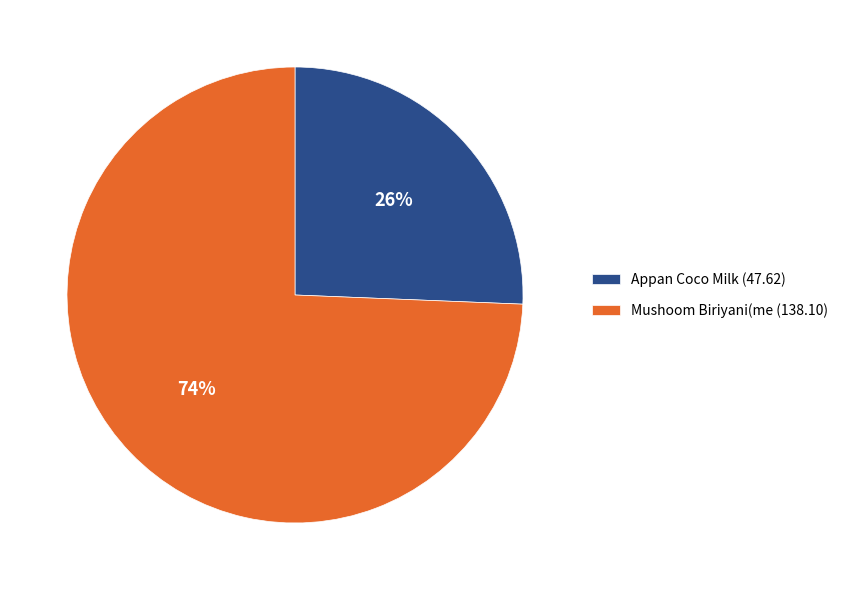

To the nearest percent, what is the average slice percentage?

50%